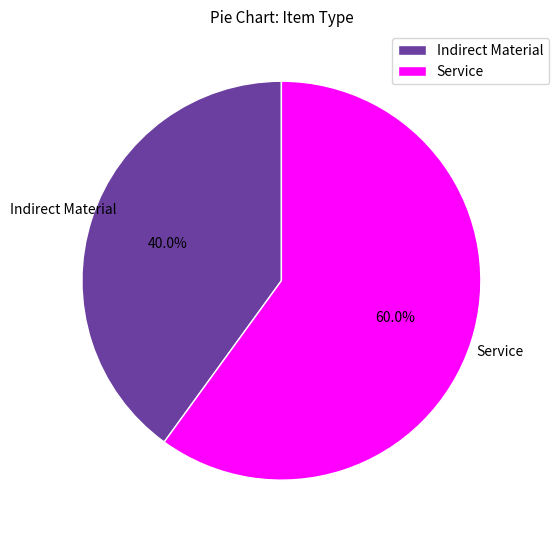

Is the sum of Service and Indirect Material greater than half?

Yes